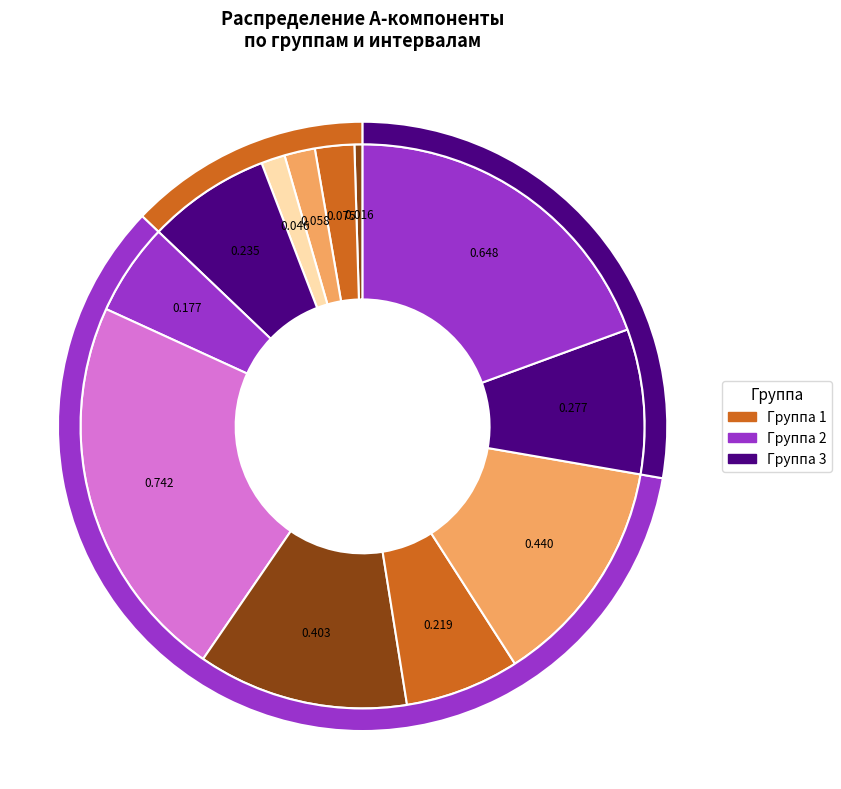

Is it true that Группа 2, Интервал 4 is 19% of the pie?

False